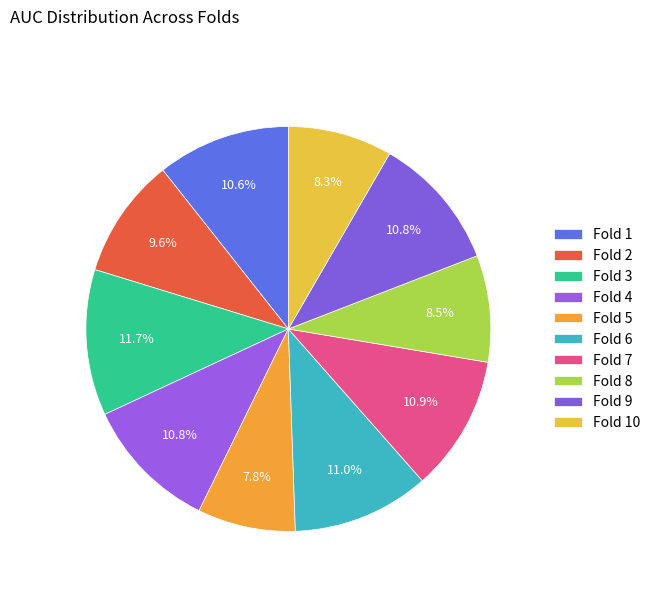

To the nearest percent, what percentage of the pie is Fold 8?

9%